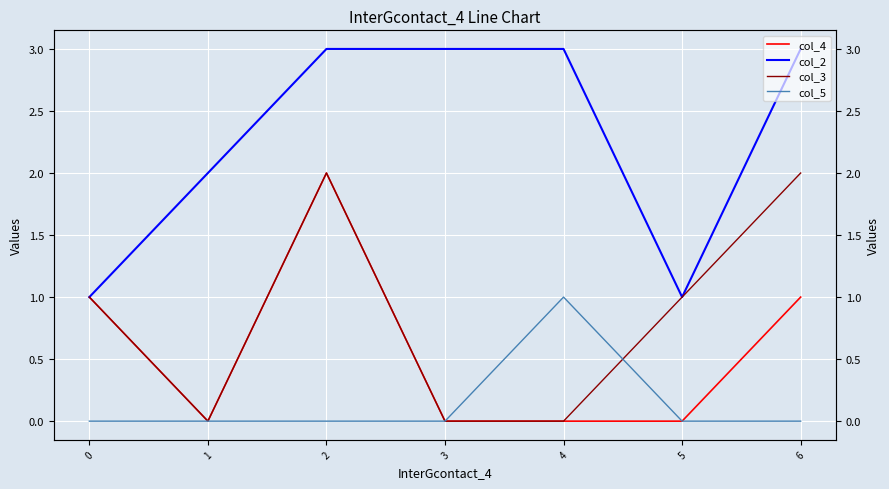

How many values in the col_5 series exceed 0?

1